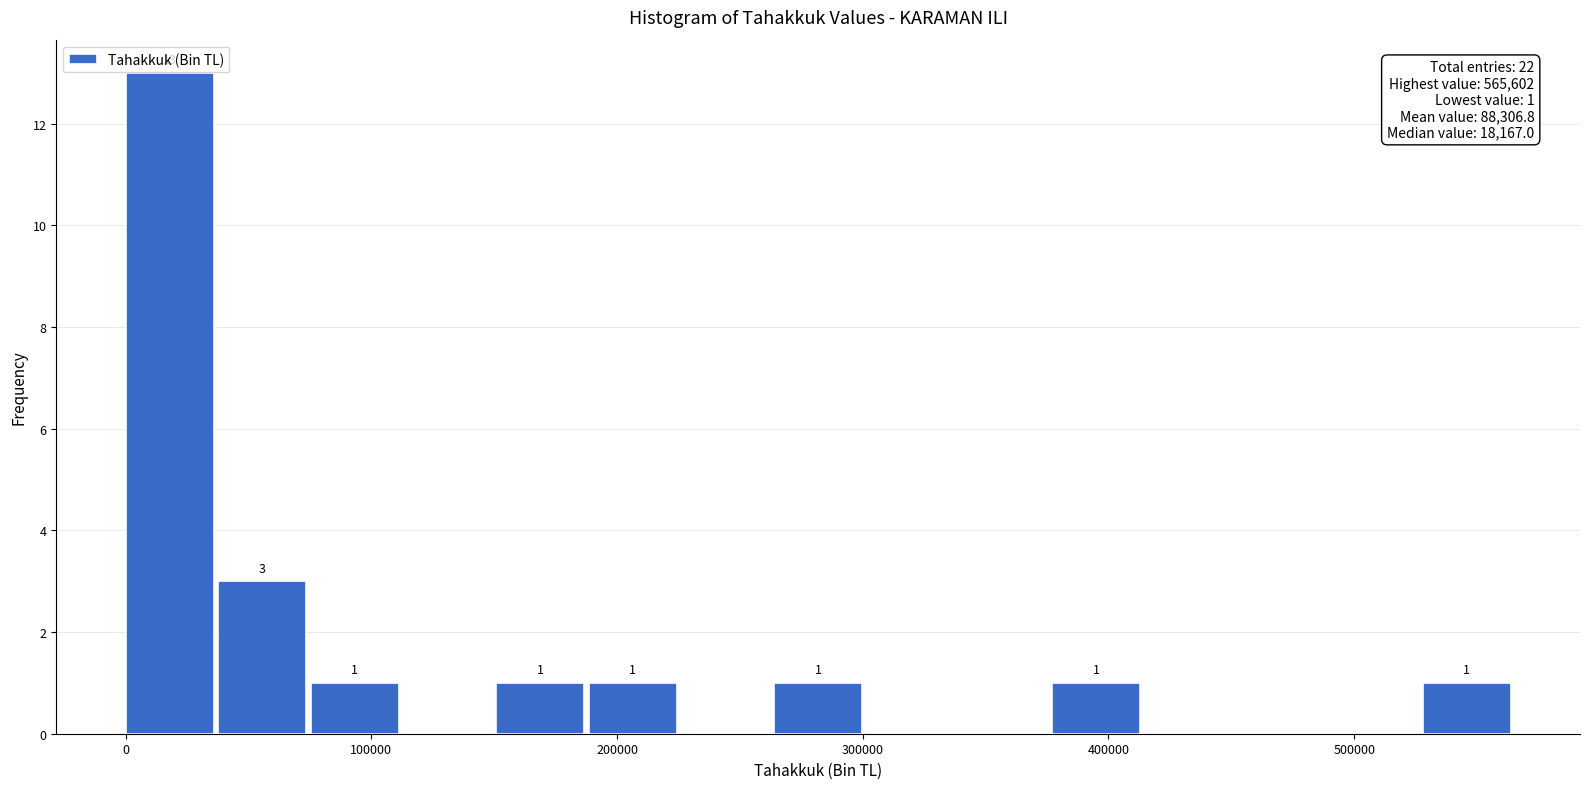

Around what value on the x-axis is the tallest bar? Give the approximate position of its centre, as read against the axis.

20000